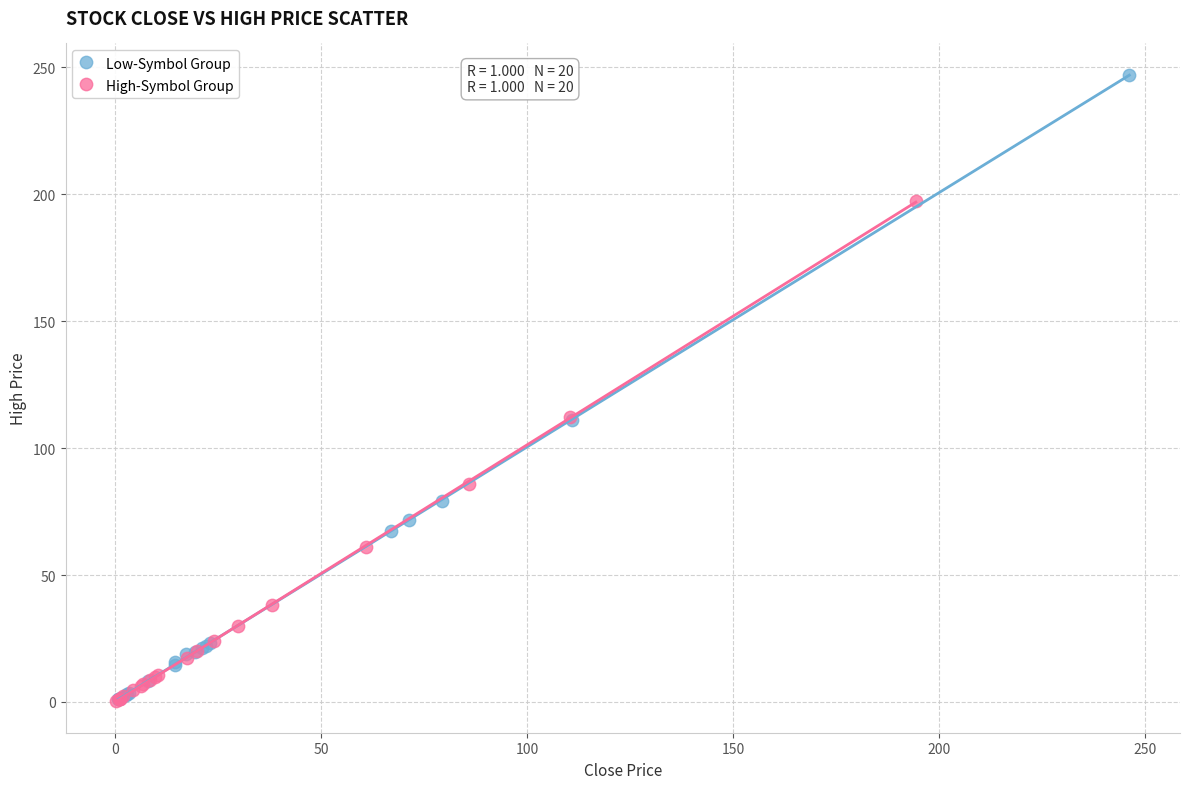

Which series contains the highest Y value?

Low-Symbol Group